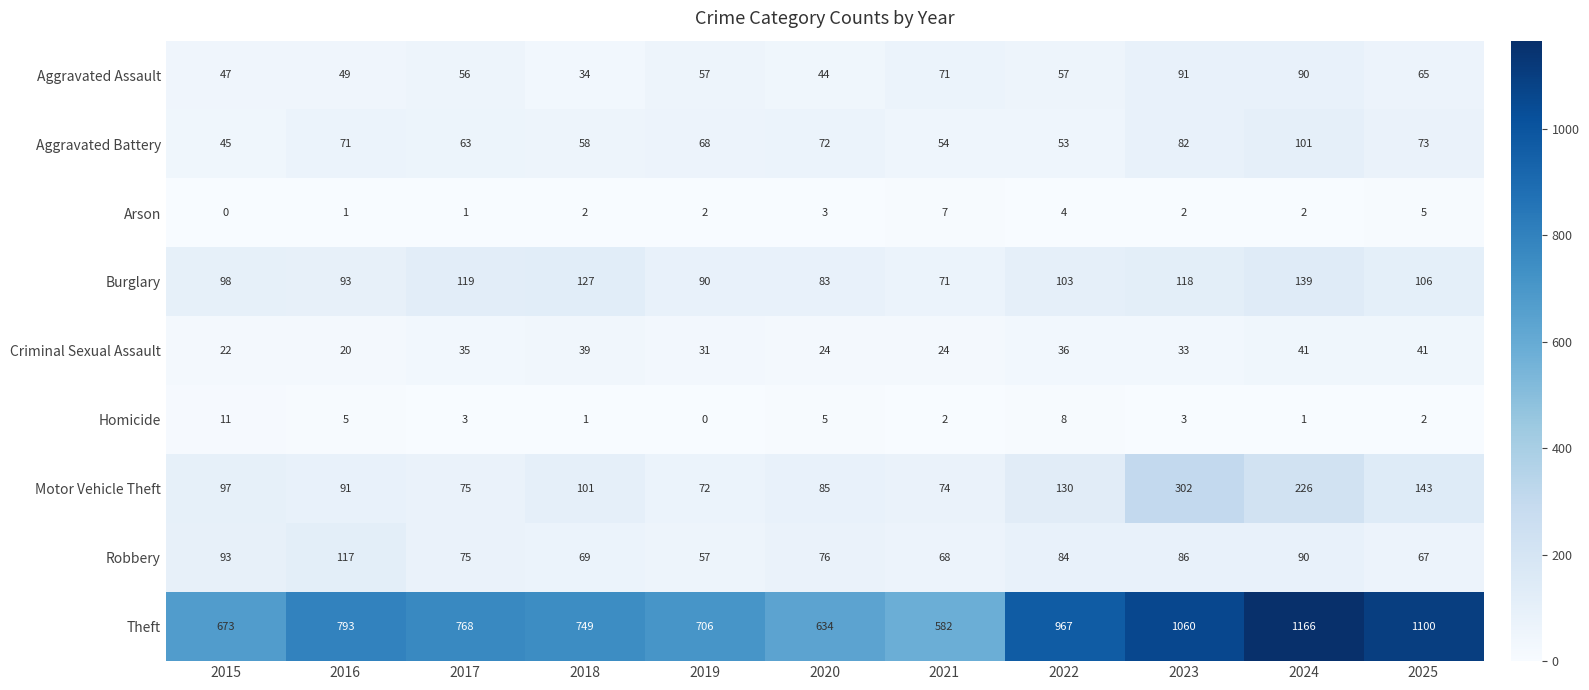

What is the total value across all series at 2016?

1240